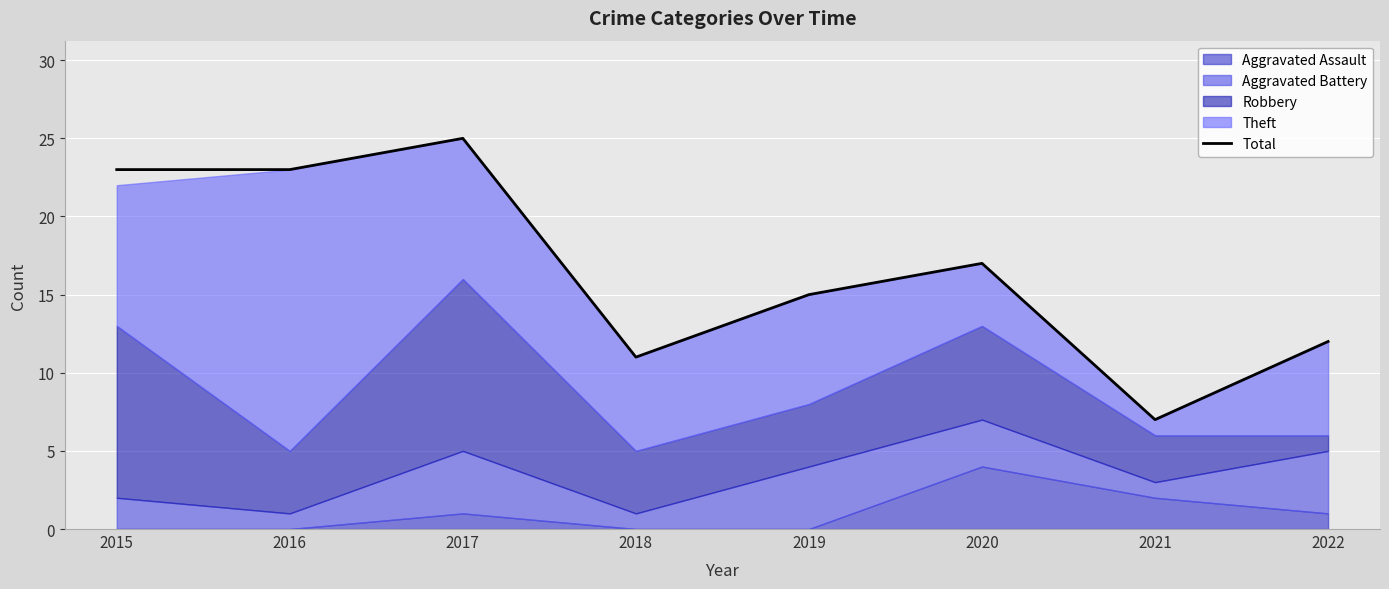

Reading left to right, list all the values displayed in this chart.

2015=23	2016=23	2017=25	2018=11	2019=15	2020=17	2021=7	2022=12